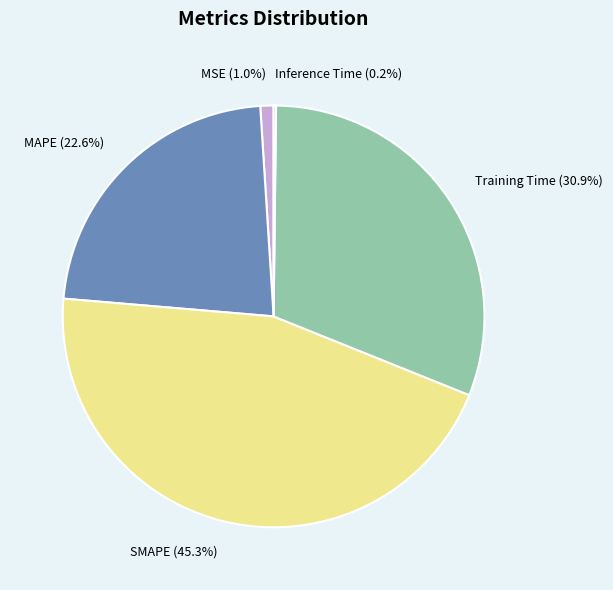

Which category has the biggest portion of the pie?

SMAPE